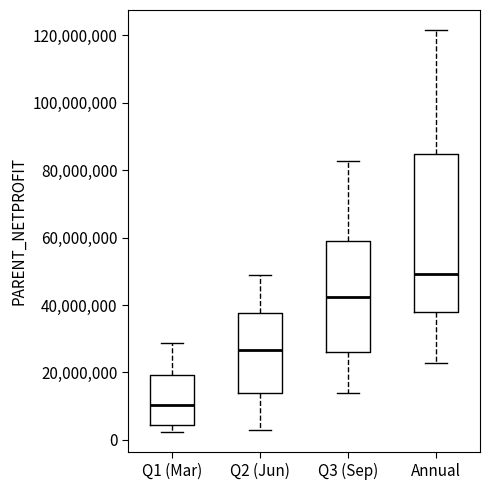

Where is the upper edge of the box for Q2 (Jun) on the y-axis? The values are not printed on the chart, so give them approximately, as read against the axis.

38000000